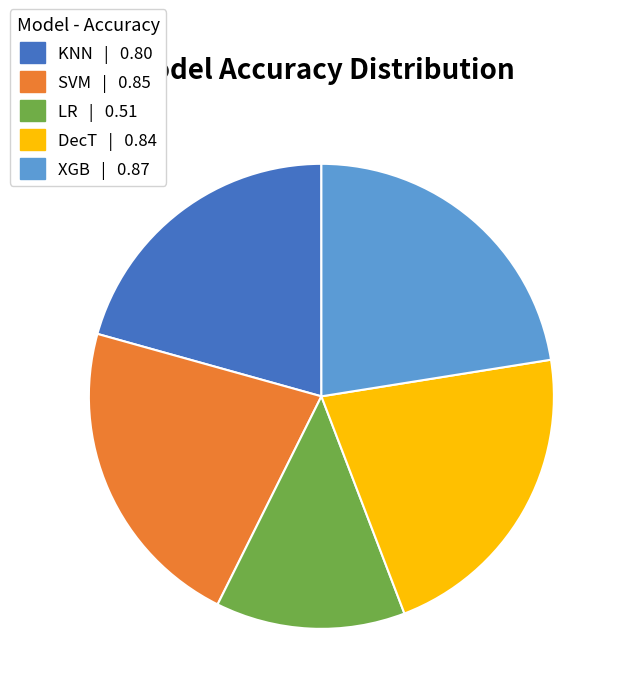

Do LR and XGB together represent more than half of the pie?

No